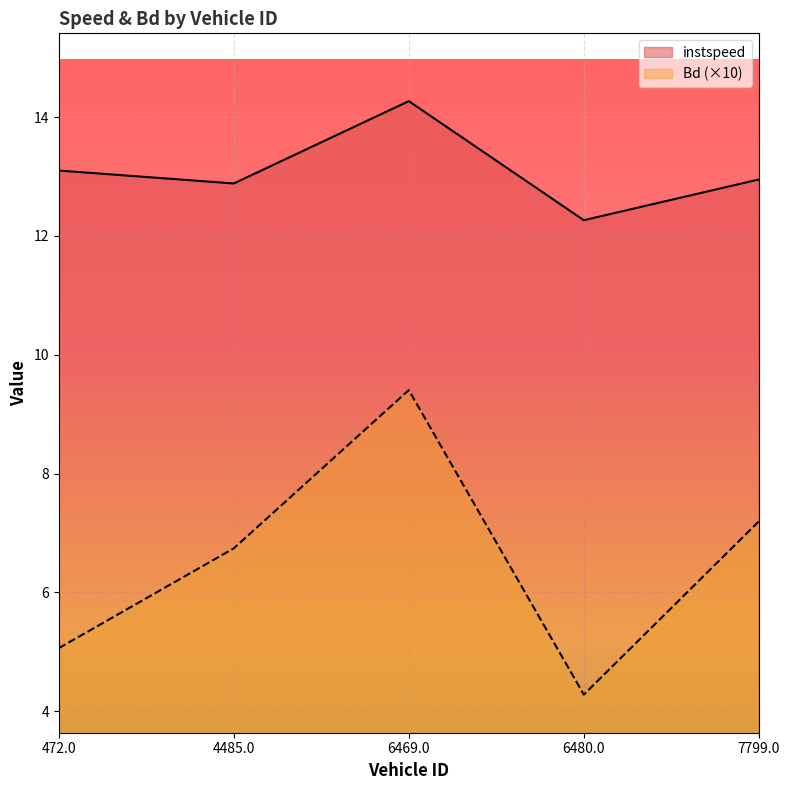

Which series has the largest total across all categories?

instspeed